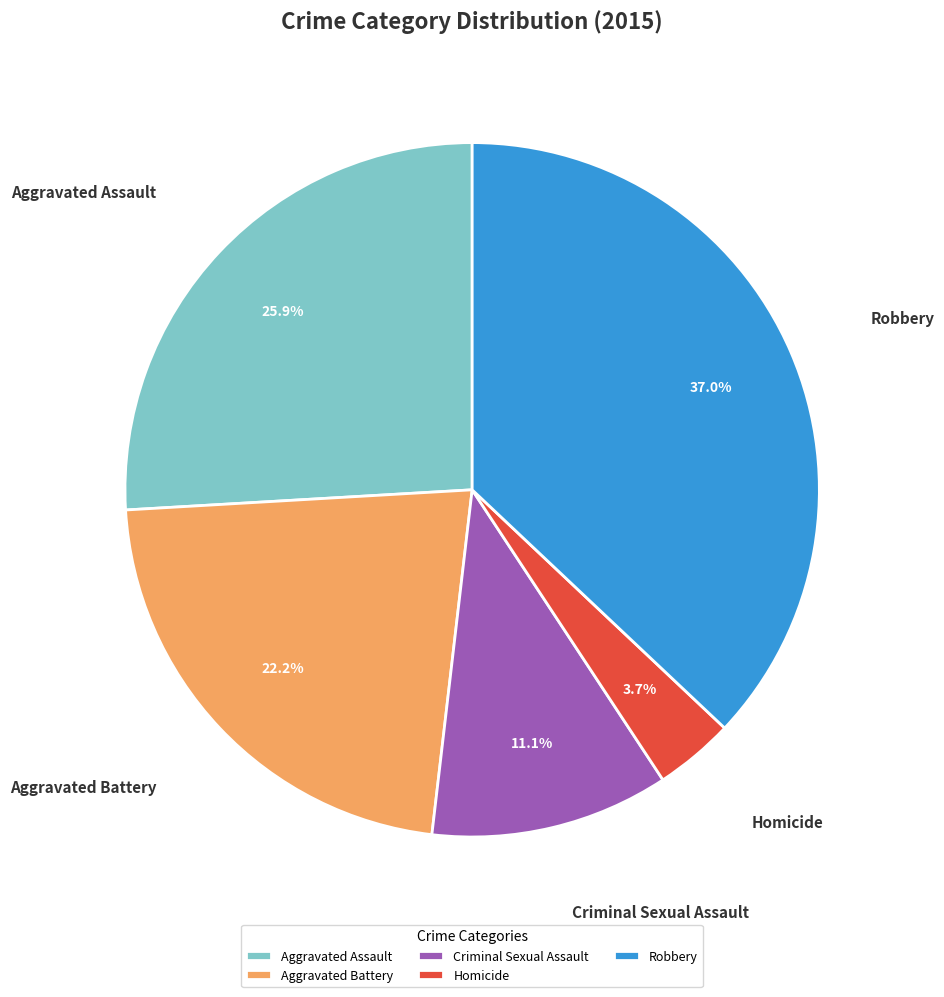

To the nearest percent, what percentage of the pie is Aggravated Assault?

26%